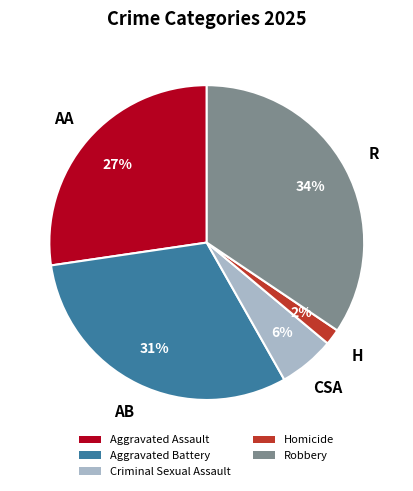

Is there any slice that represents more than half of the pie?

No